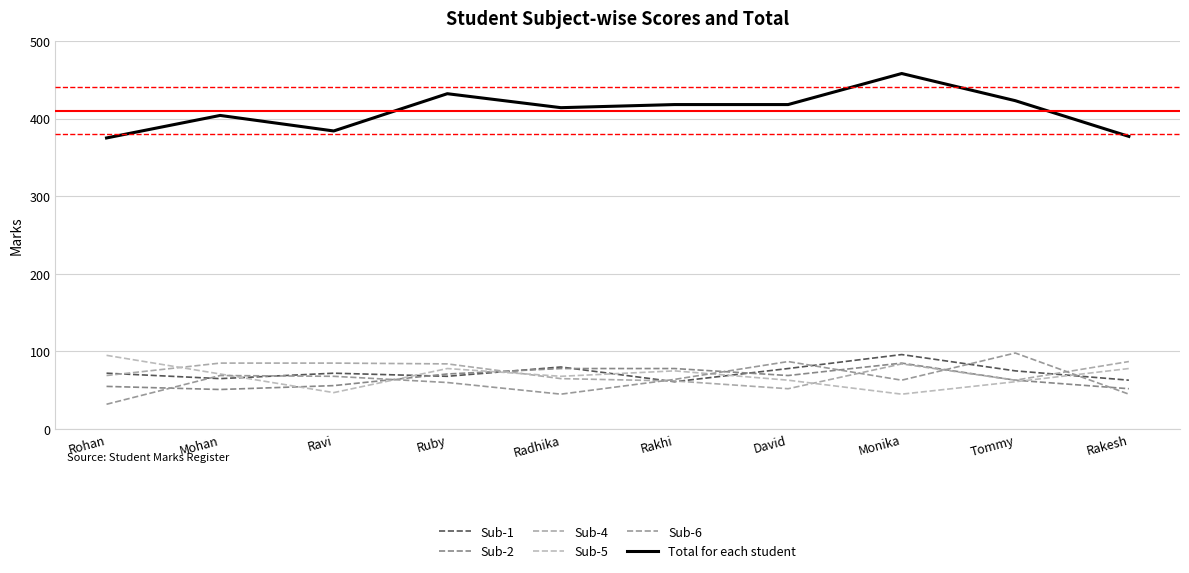

How many lines are shown in the chart?

6